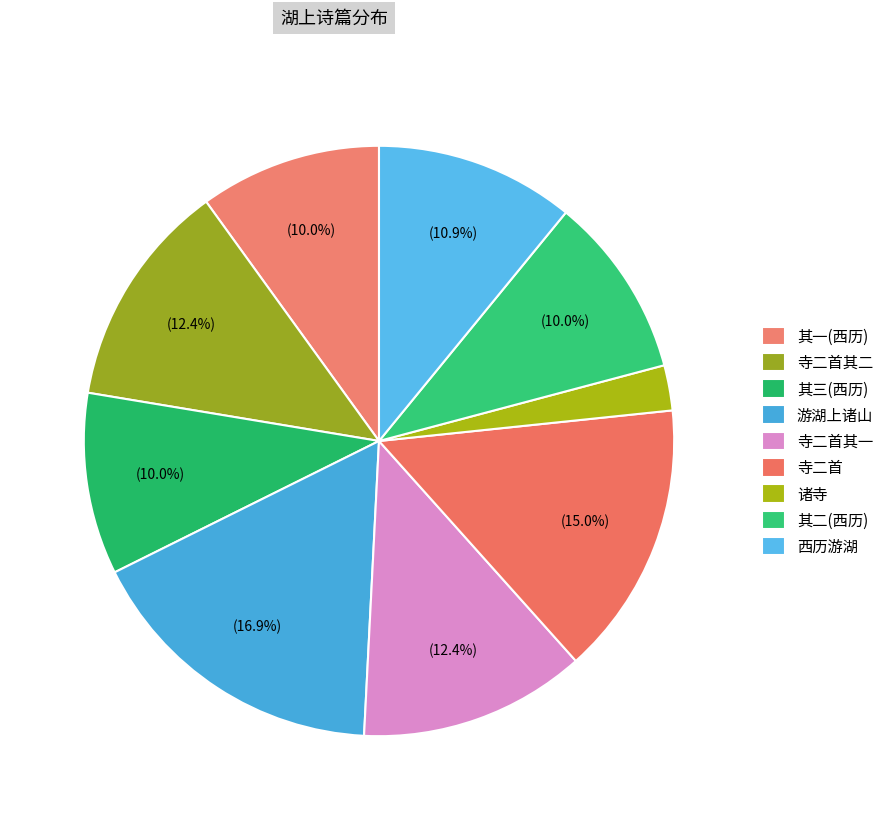

How many slices are in this pie chart?

9